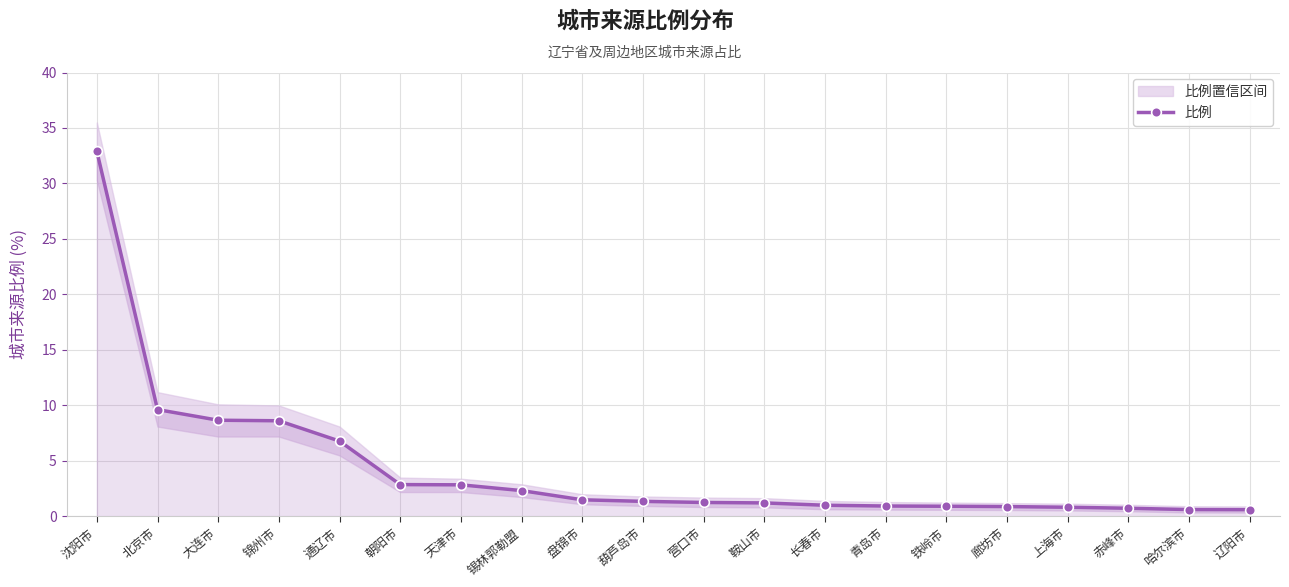

Which label corresponds to the largest value in the chart?

沈阳市